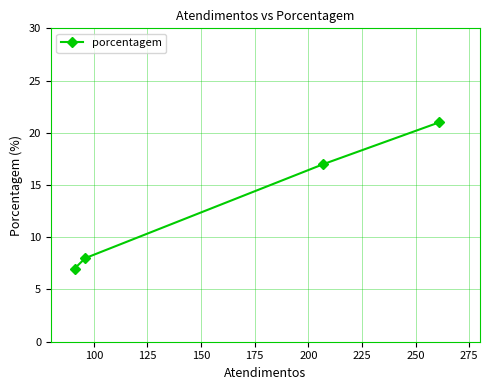

What is the average value?

13